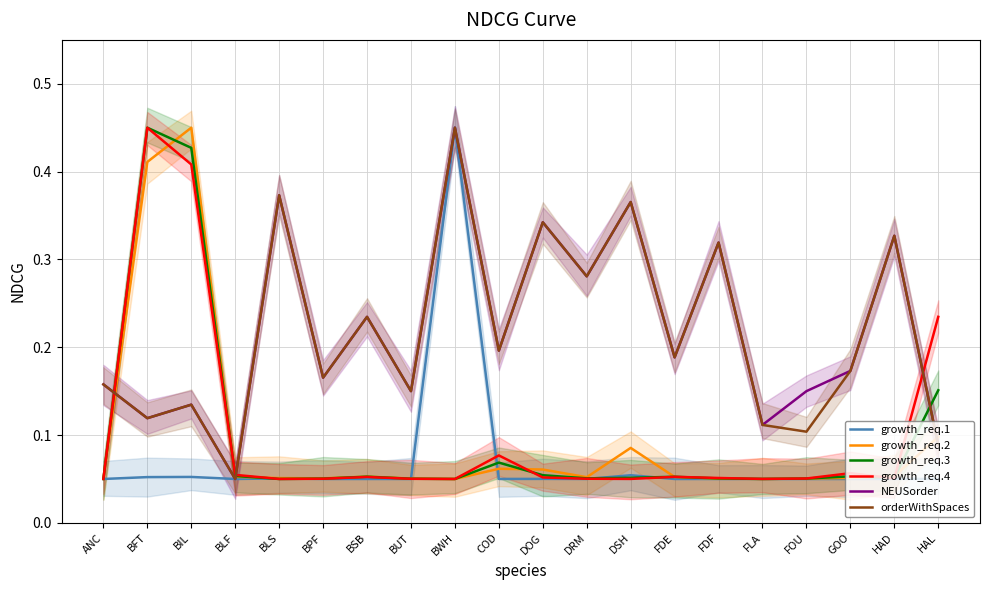

Is this an area chart (filled region under the line)?

No